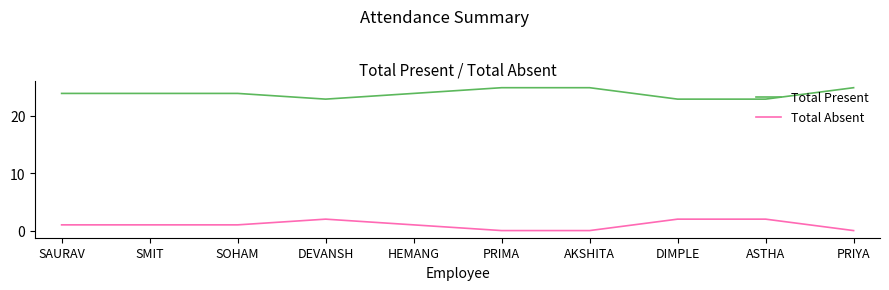

True or false: Total Present and Total Absent intersect in this chart.

False